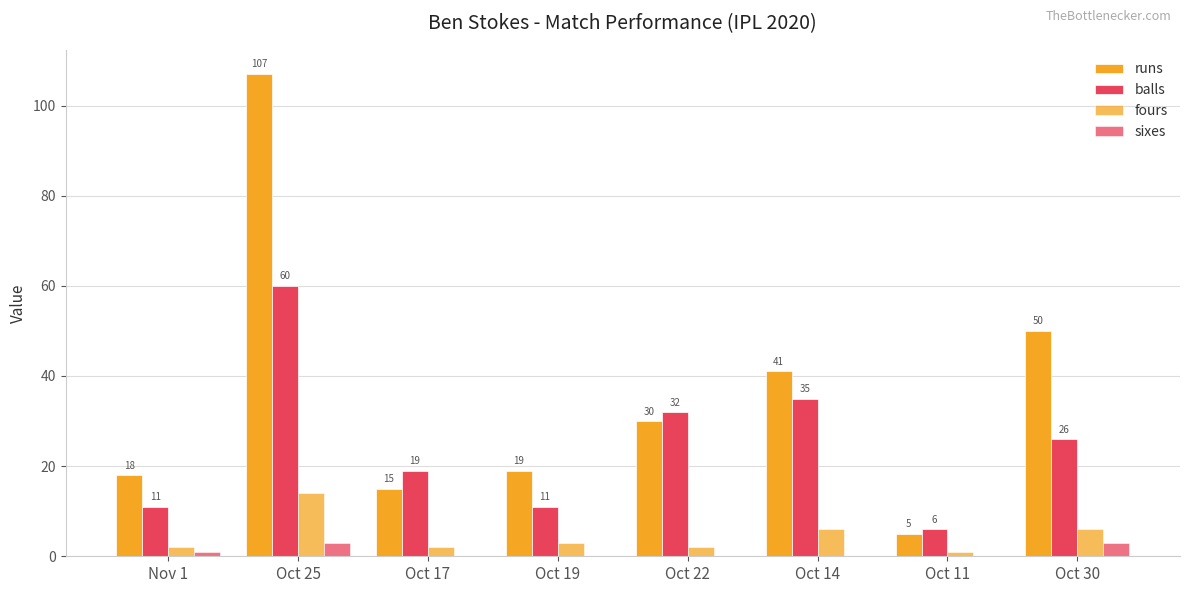

What is the sum of the fours values at Oct 22 and Oct 14?

8